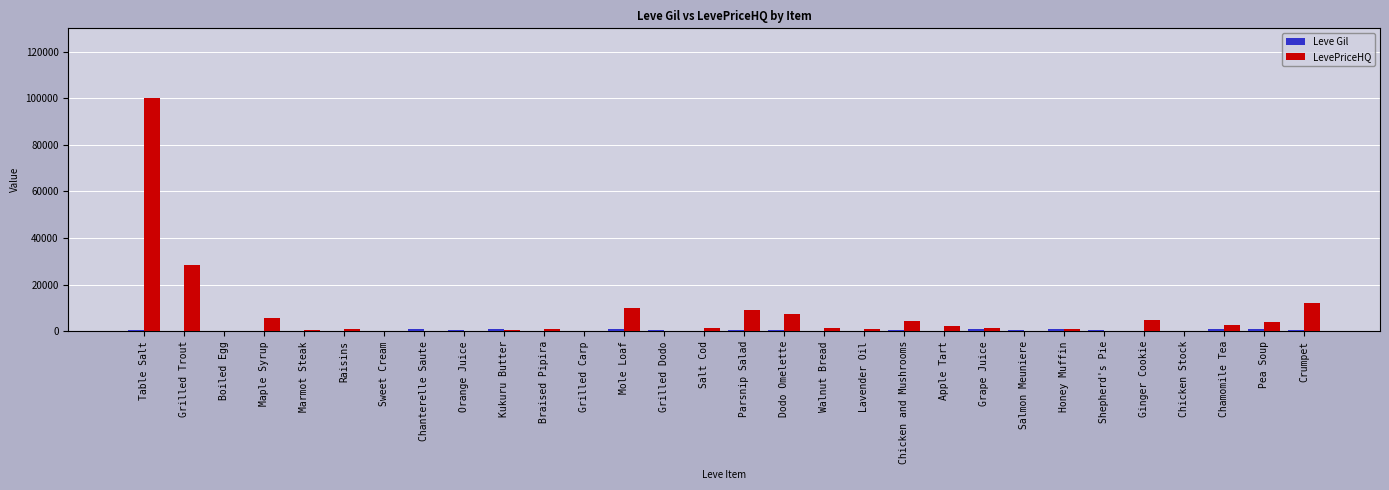

What is the maximum value for LevePriceHQ?

100185